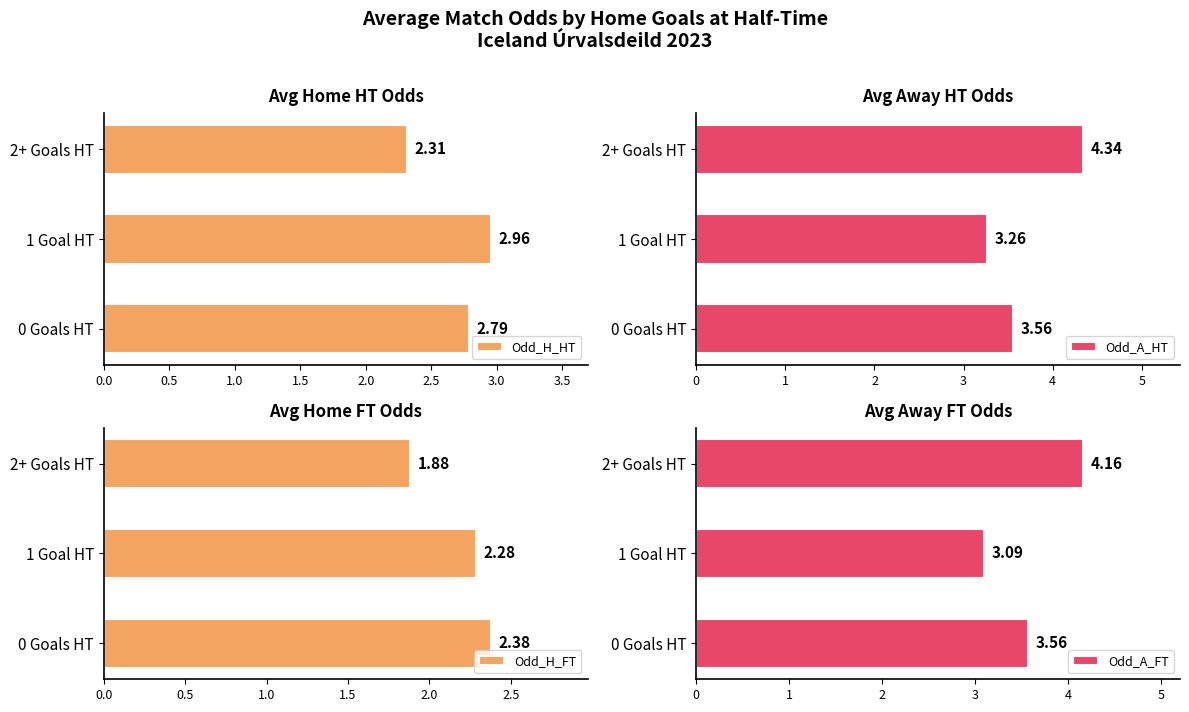

Rank the categories by Odd_H_HT value from lowest to highest.

2+ Goals HT, 0 Goals HT, 1 Goal HT